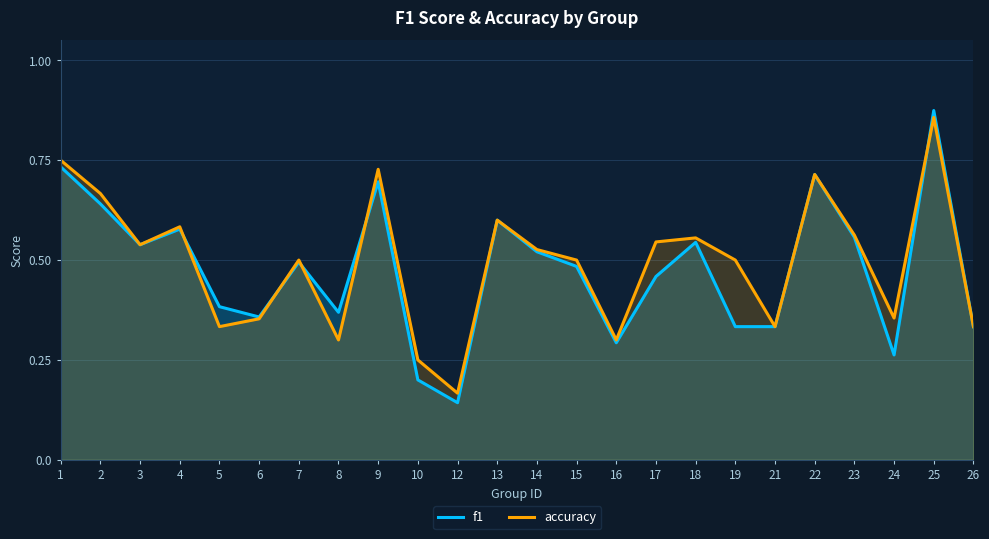

How many distinct data groups are displayed?

2